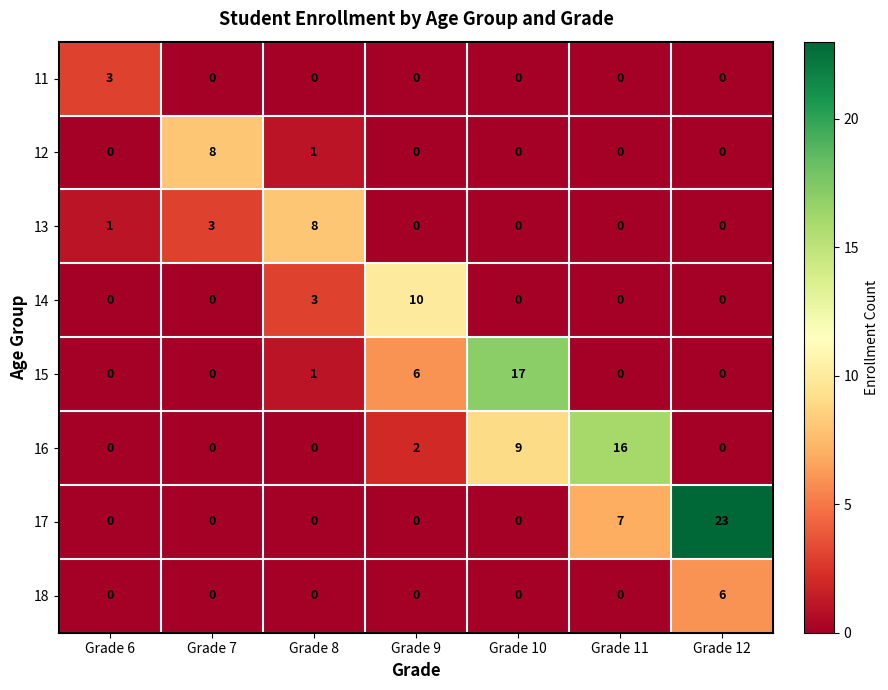

What is the sum of all 12 values?

9